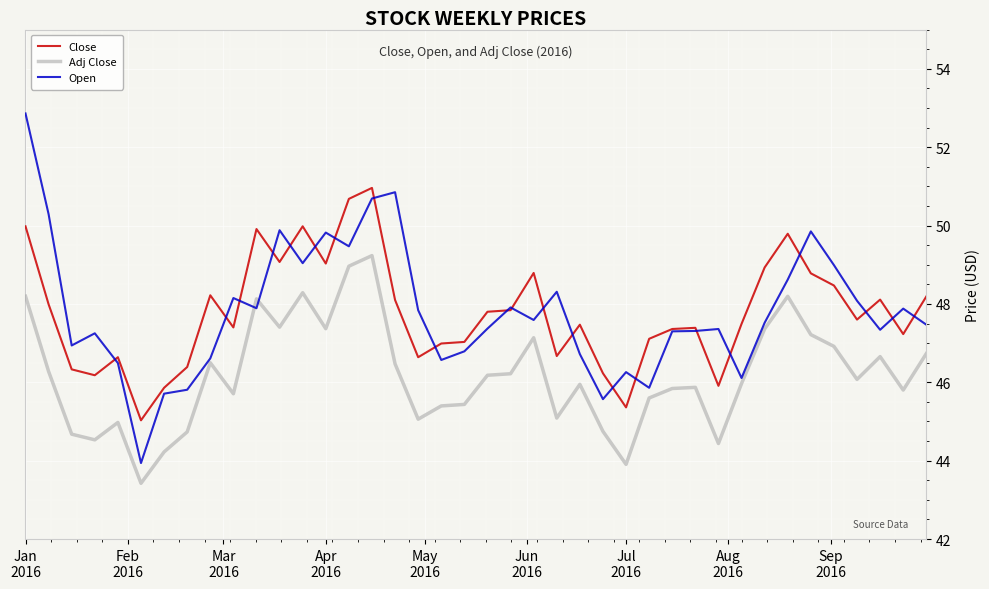

Rank the series by their maximum value, from highest to lowest.

Open, Close, Adj Close